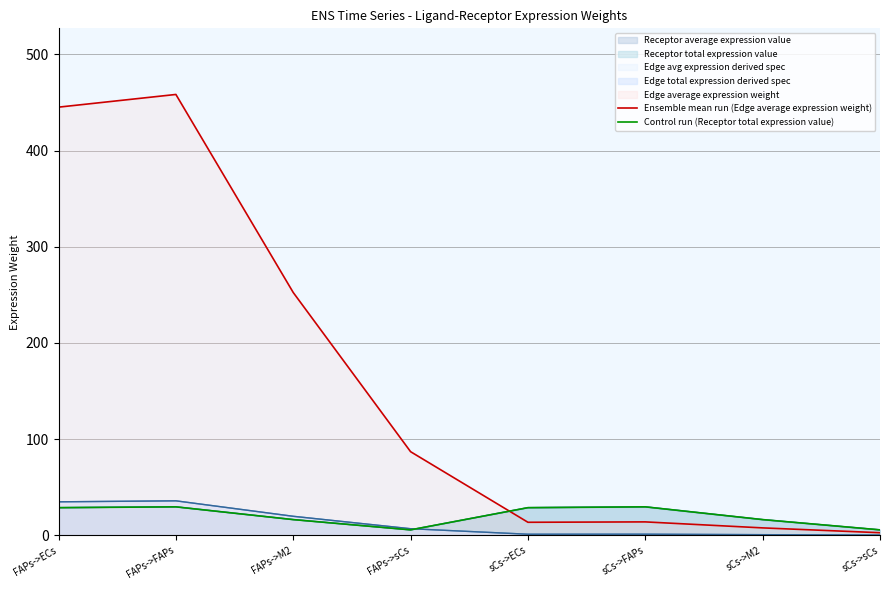

True or false: Control run (Receptor total expression value) has more than 1 points higher than both neighbors.

True